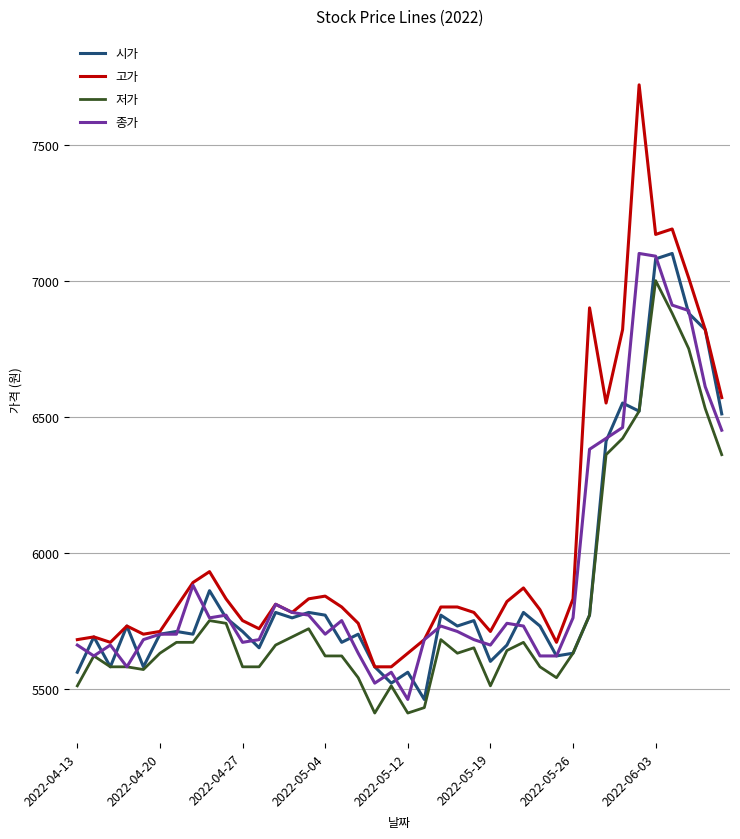

What is the lowest value of the 시가 series?

5460